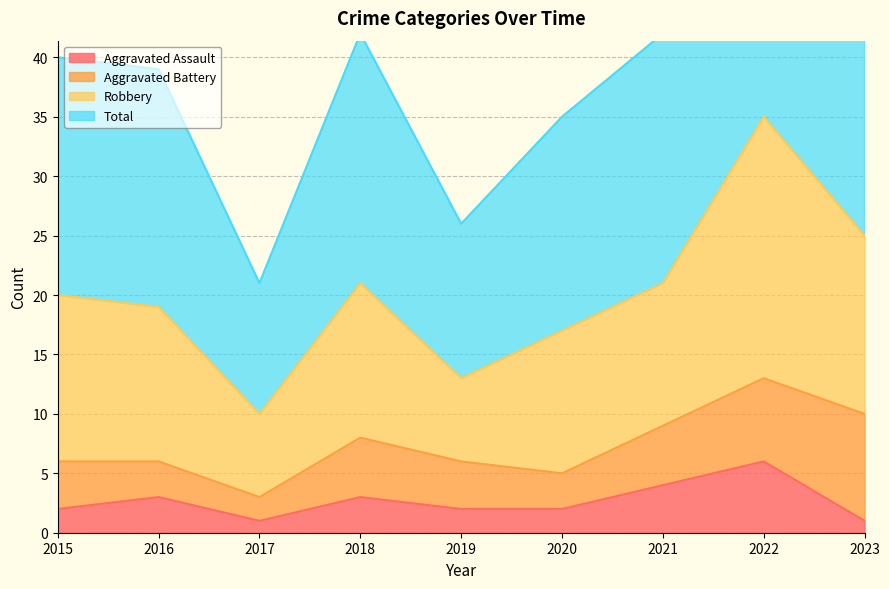

At which label does Aggravated Assault first exceed 2?

2016